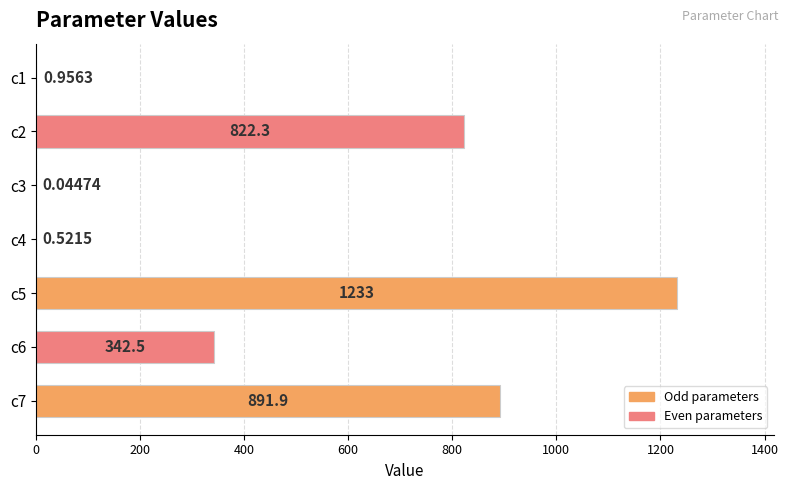

What is the change in value from c3 to c5?

+1232.7